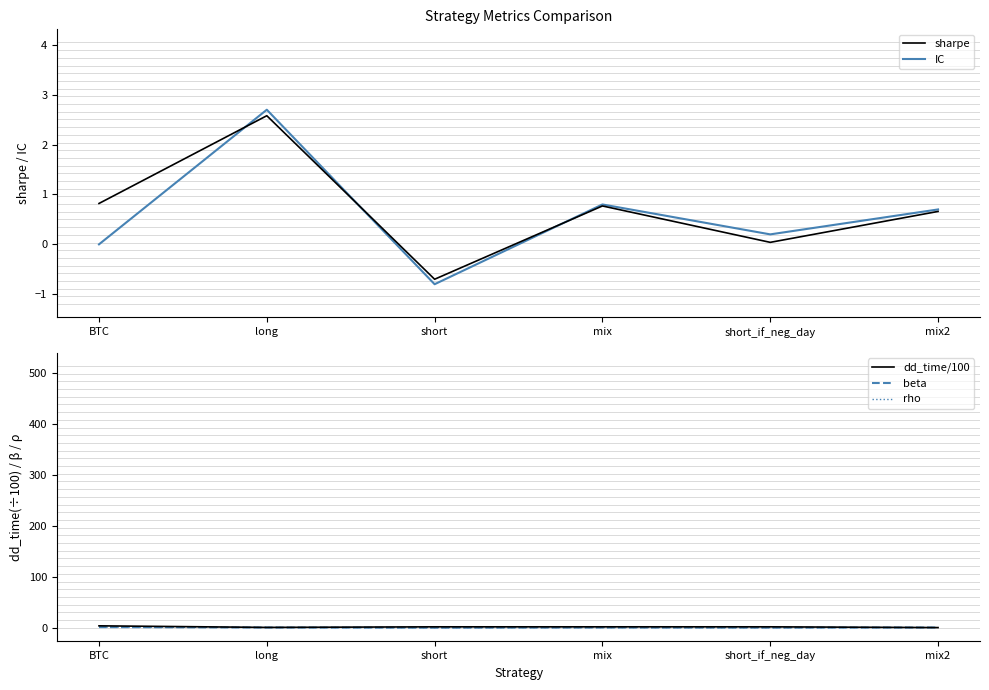

Which series has the largest range (max minus min)?

IC